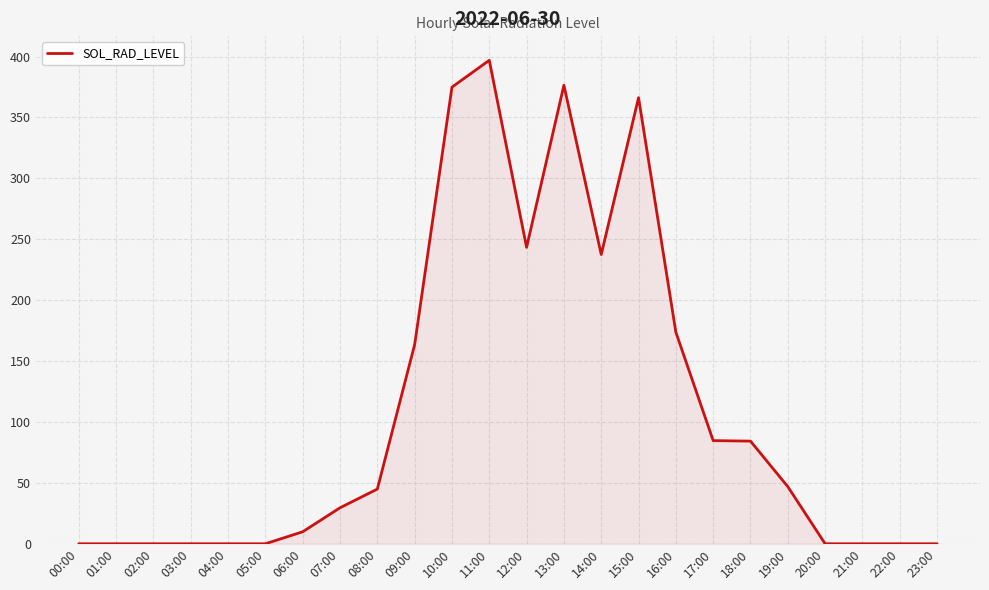

Between 17:00 and 12:00, which is larger?

12:00